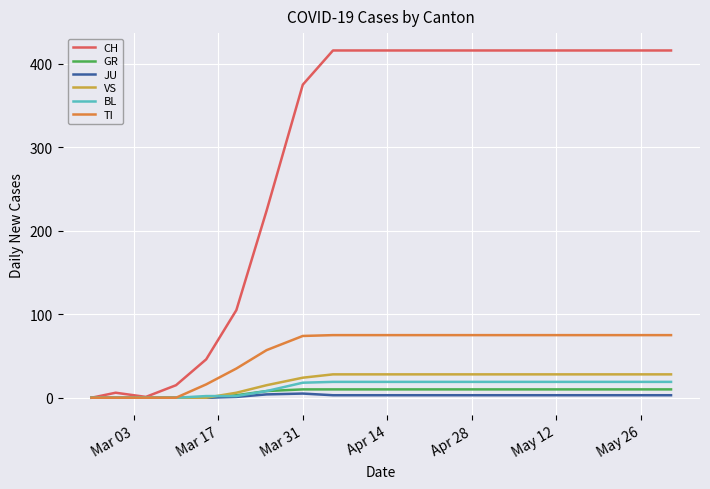

Which series has the largest range (max minus min)?

CH